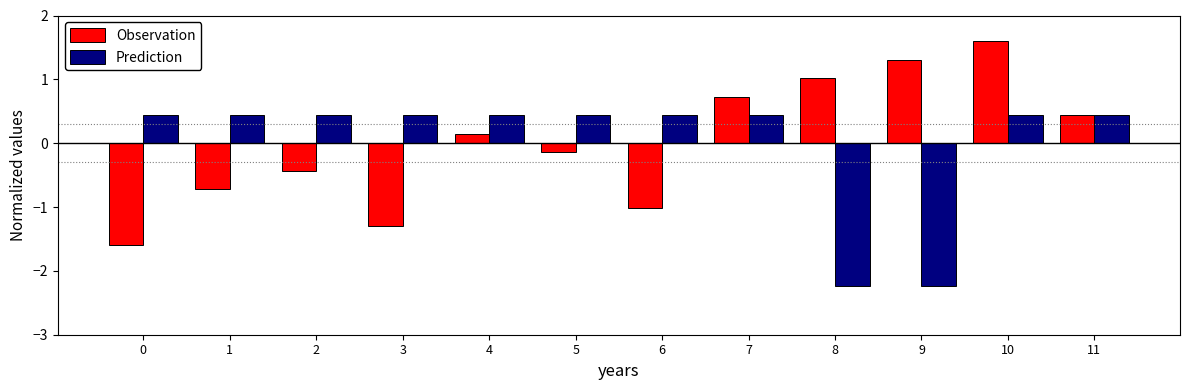

Are the bars grouped side by side (vs. stacked)?

Yes